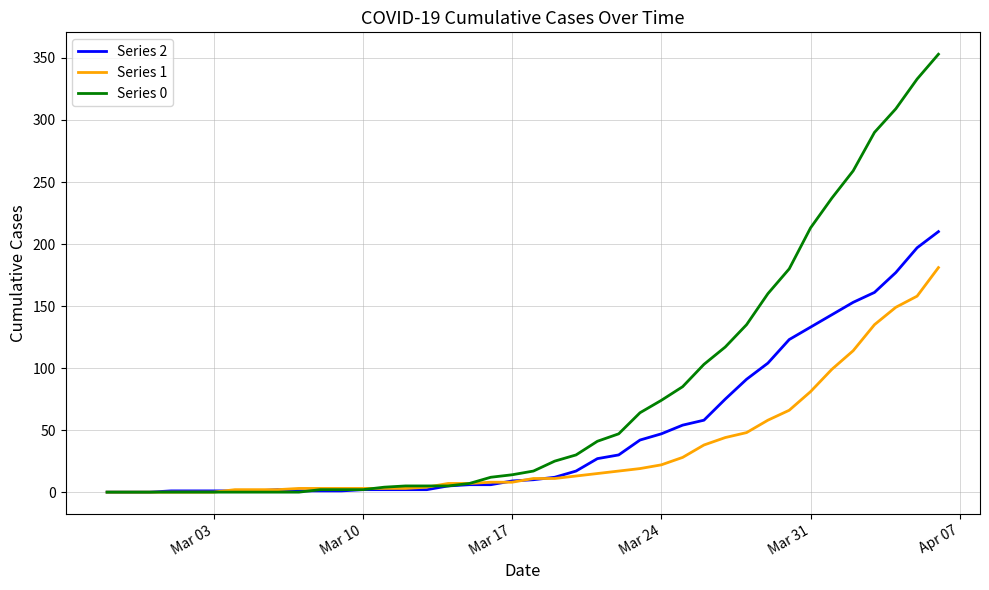

Which series has the widest spread of values?

Series 0